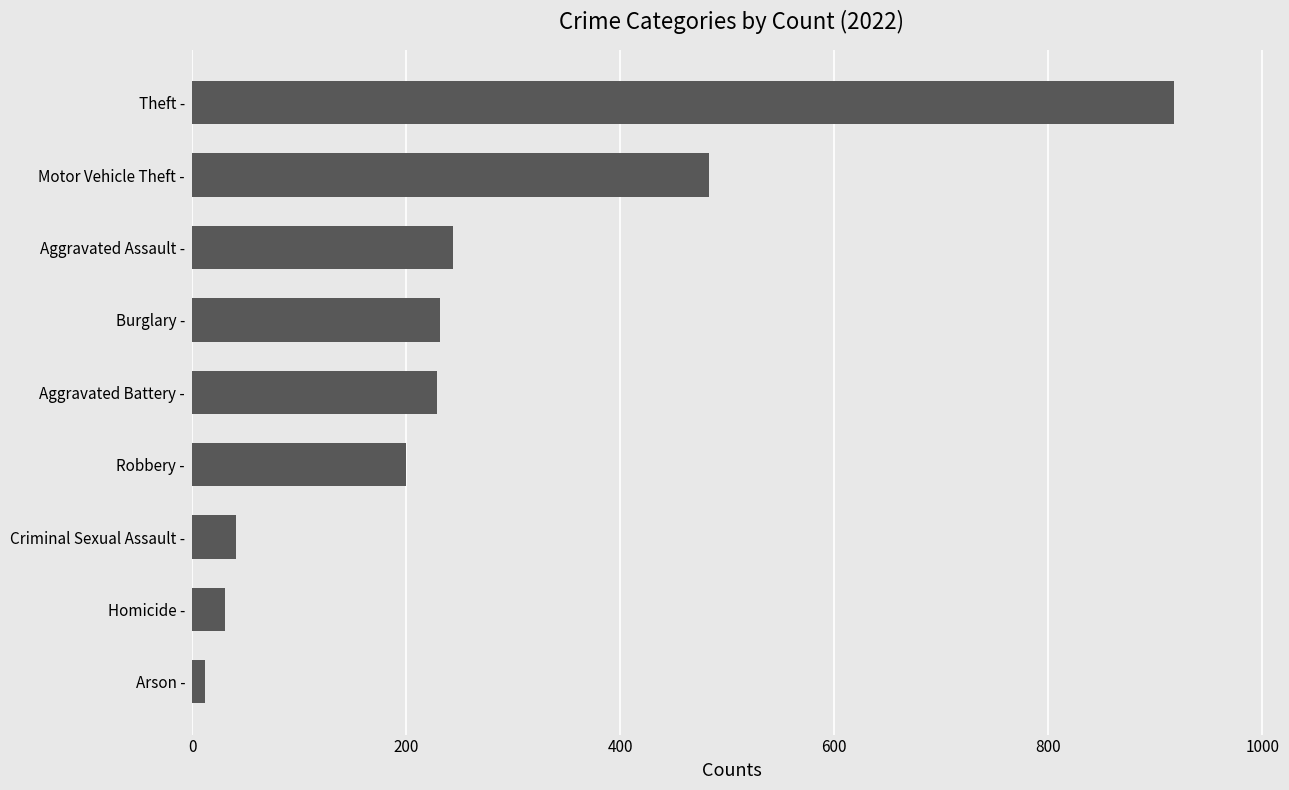

What is the difference between the values at Aggravated Assault - and Homicide -?

213